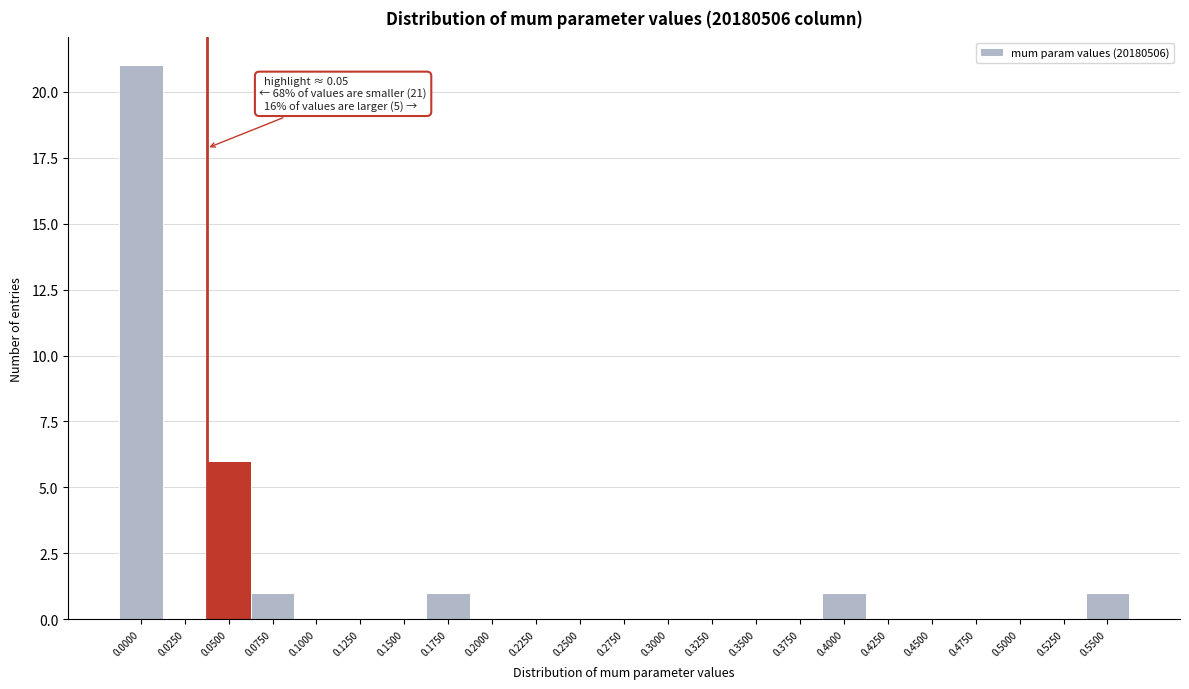

Reading left to right, what are all the values shown in this chart?

0.0000=21	0.0250=0	0.0500=6	0.0750=1	0.1000=0	0.1250=0	0.1500=0	0.1750=1	0.2000=0	0.2250=0	0.2500=0	0.2750=0	0.3000=0	0.3250=0	0.3500=0	0.3750=0	0.4000=1	0.4250=0	0.4500=0	0.4750=0	0.5000=0	0.5250=0	0.5500=1